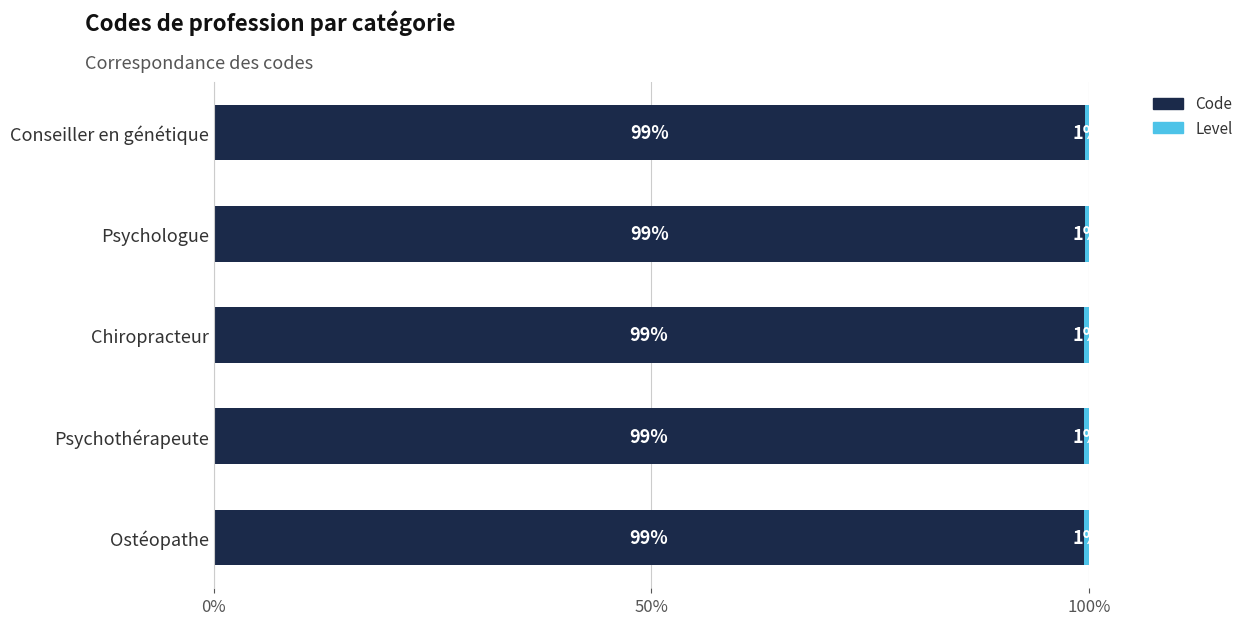

What is the total value across all series at Ostéopathe?

100.0